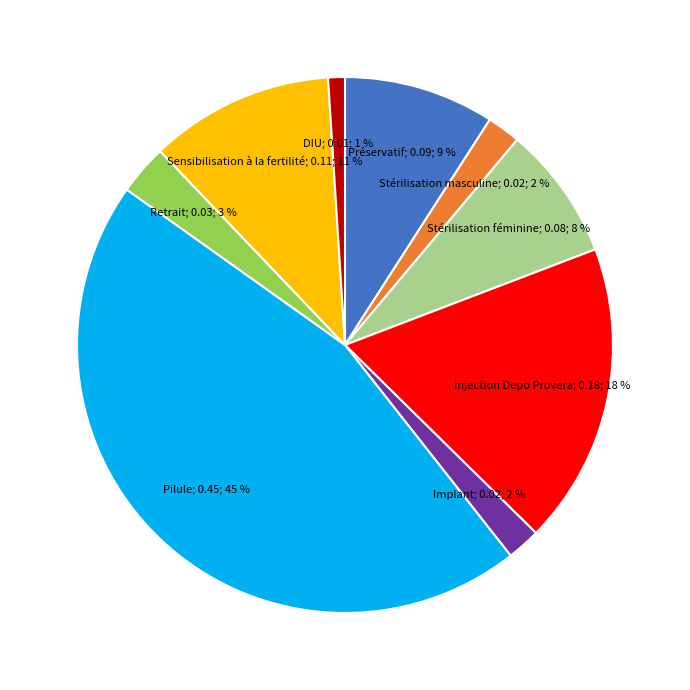

Is there a majority slice in this chart?

No